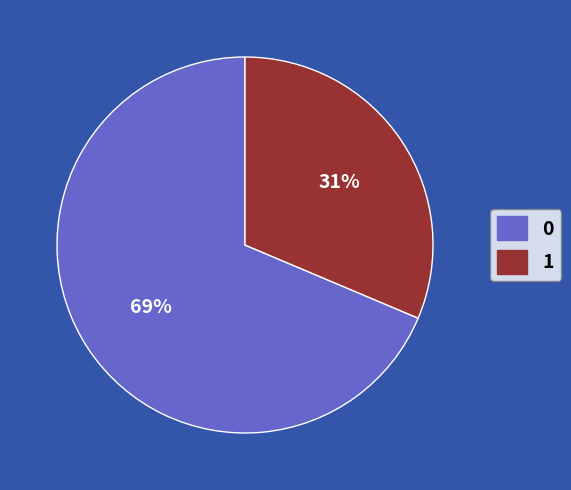

Is it true that 0 is 60% of the pie?

False